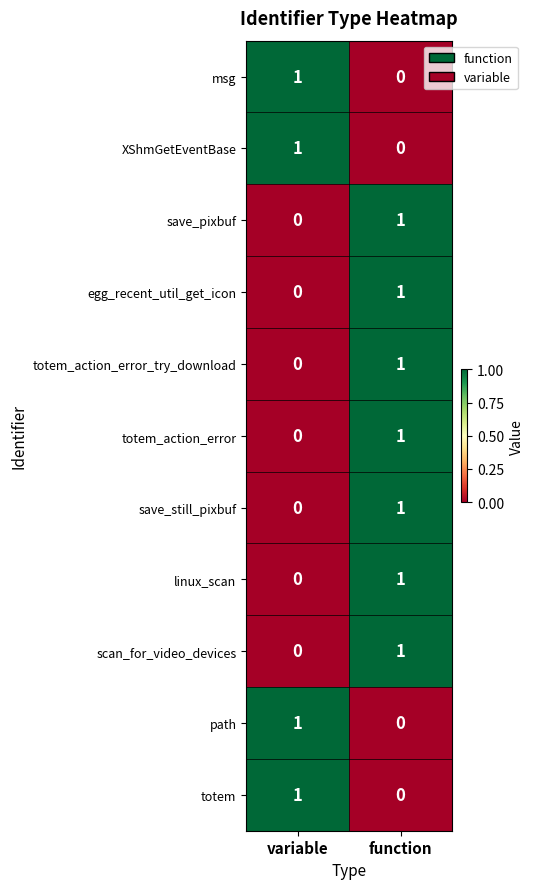

Reading left to right, list all the values displayed in this chart.

msg: 1	0
XShmGetEventBase: 1	0
save_pixbuf: 0	1
egg_recent_util_get_icon: 0	1
totem_action_error_try_download: 0	1
totem_action_error: 0	1
save_still_pixbuf: 0	1
linux_scan: 0	1
scan_for_video_devices: 0	1
path: 1	0
totem: 1	0